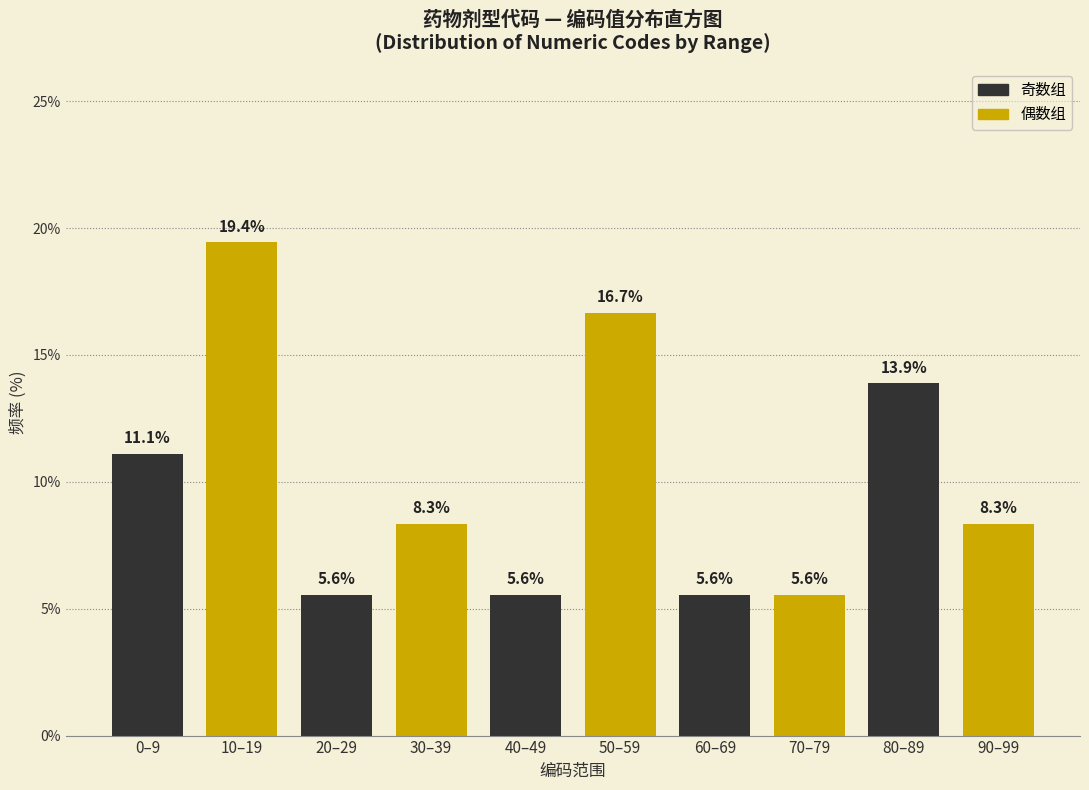

Reading left to right, extract all data points from this chart.

11.1	19.4	5.6	8.3	5.6	16.7	5.6	5.6	13.9	8.3